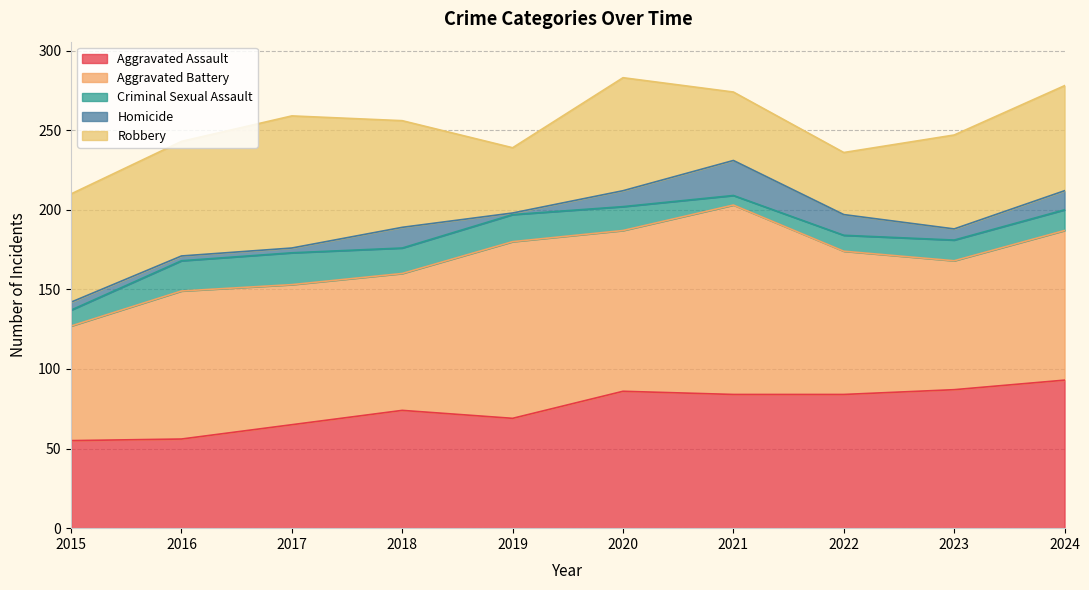

Between 2023 and 2018, which is larger?

2023